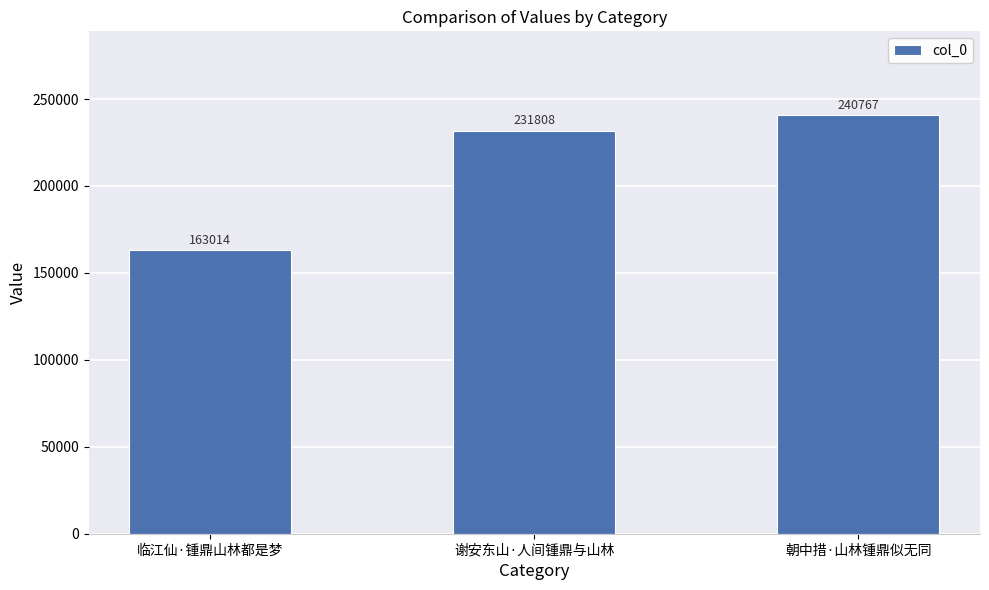

What is the change in value from 临江仙·锺鼎山林都是梦 to 朝中措·山林锺鼎似无同?

+77753